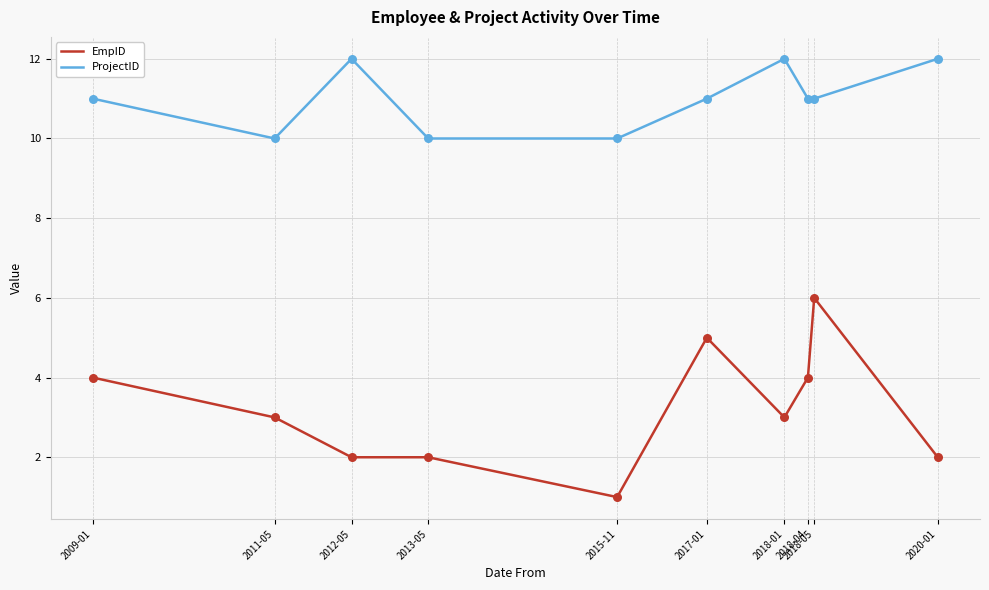

Is the value of ProjectID at 2018-04 greater than the value of EmpID at 2020-01?

Yes